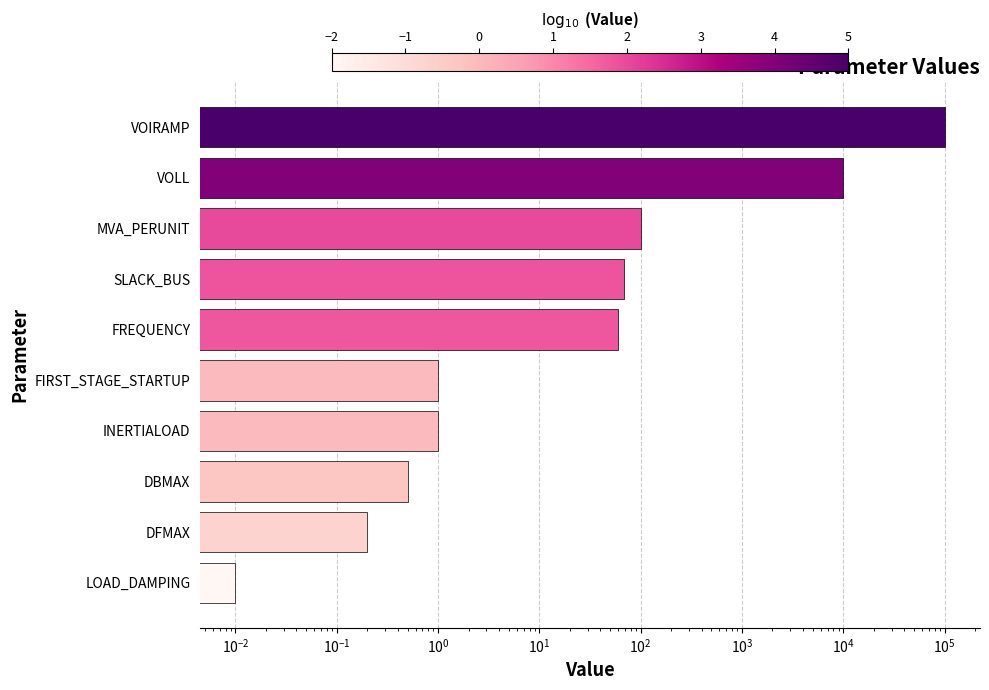

What is the value of the 3rd bar from the left?

0.5